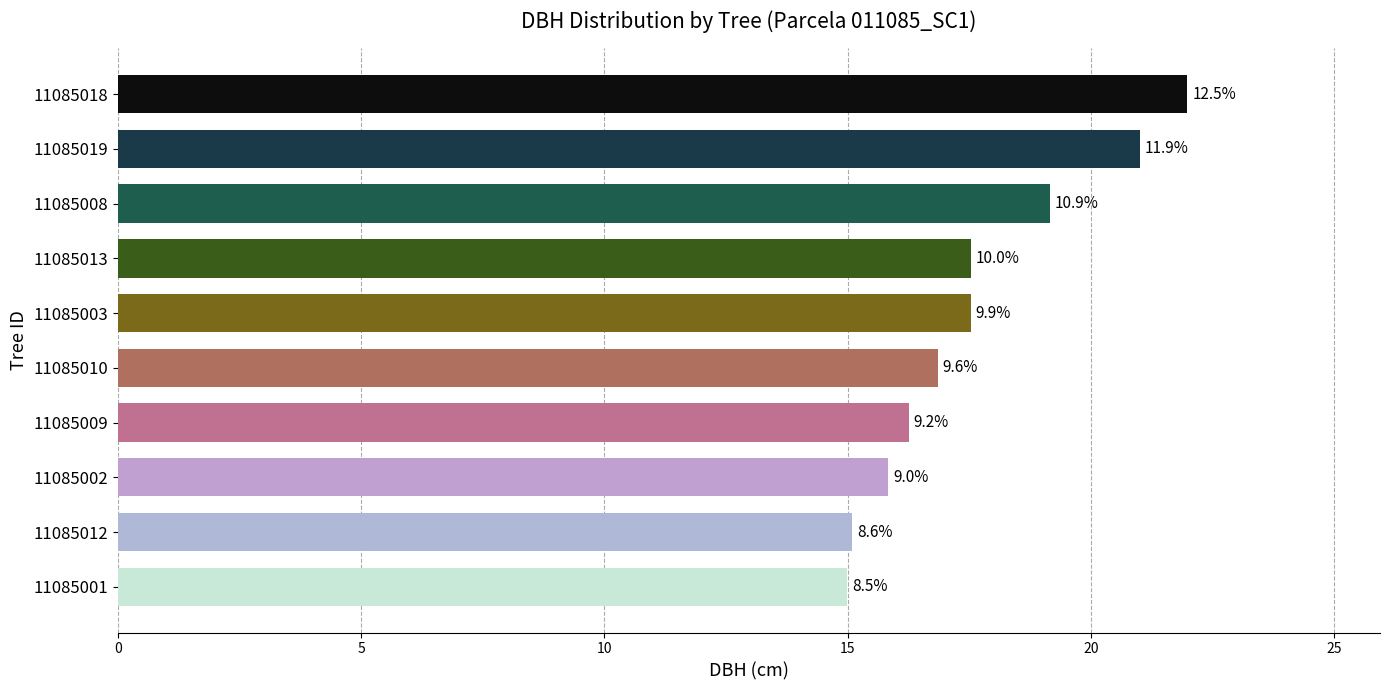

What is the minimum value shown in the chart?

15.0